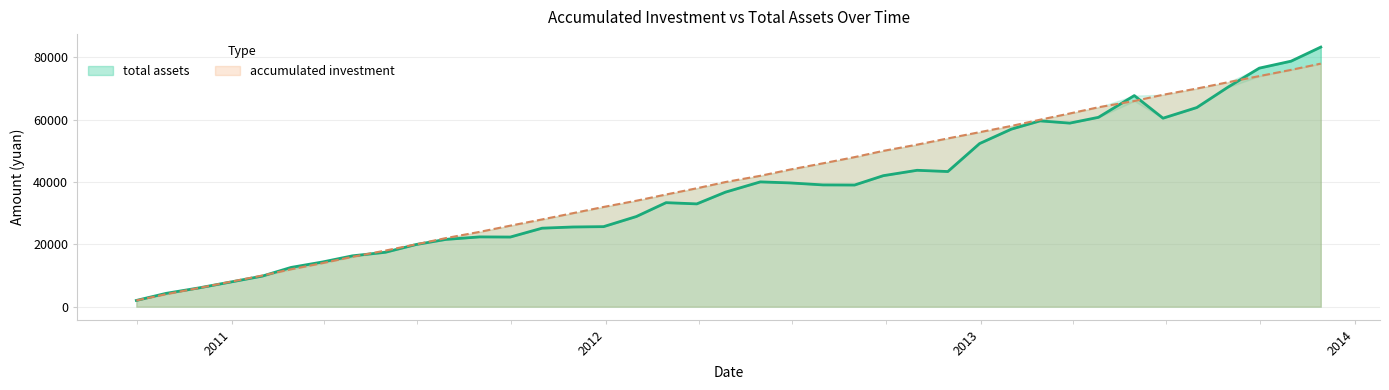

Where is the first local minimum for total assets?

2011-09-30